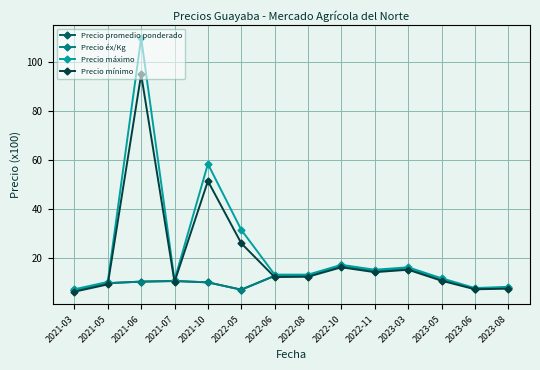

Is this an area chart (filled region under the line)?

No